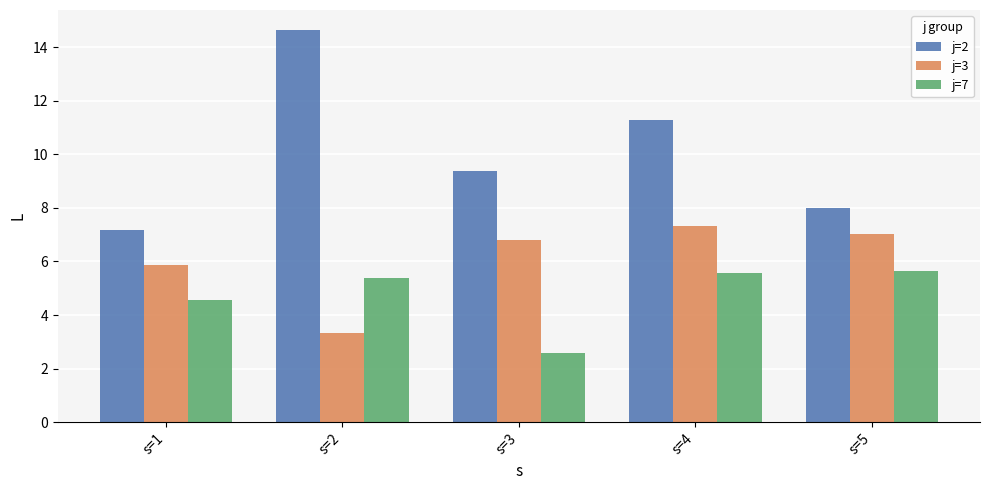

What is the total value across all series at s=5?

20.7